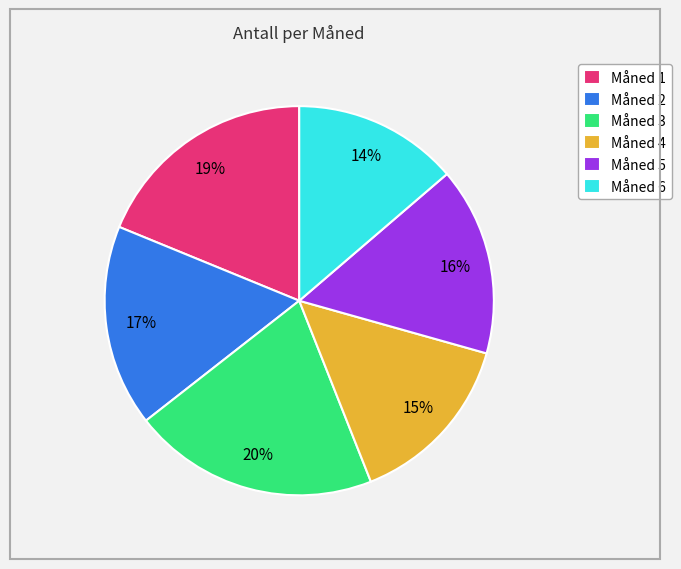

Which category has the smallest portion of the pie?

Måned 6